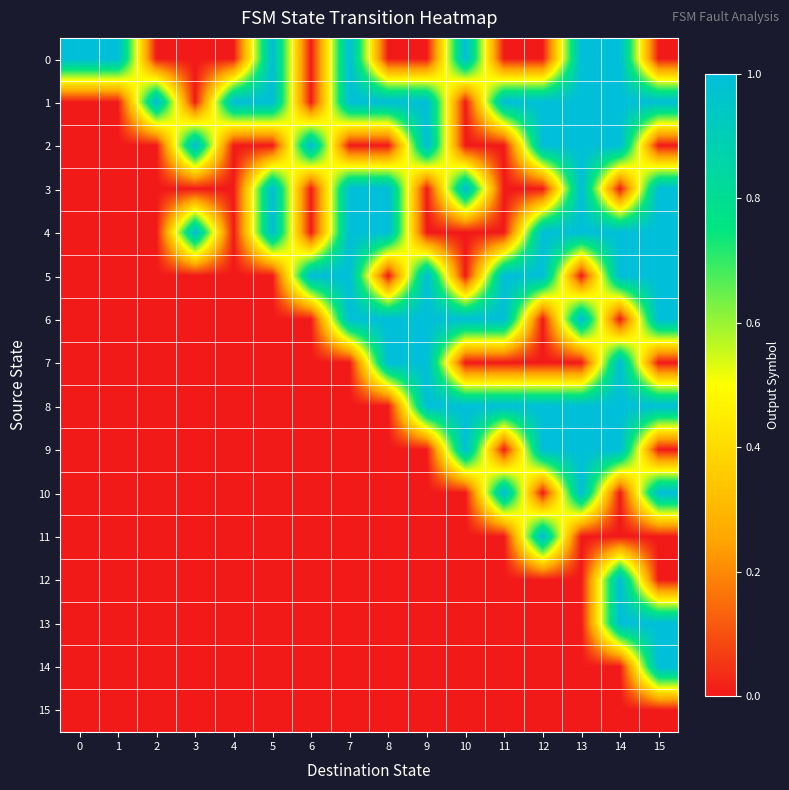

Reading left to right, what are all the values shown in this chart?

0: 0=1	1=1	2=0	3=0	4=0	5=1	6=0	7=1	8=0	9=0	10=1	11=0	12=0	13=1	14=1	15=0
1: 0=0	1=0	2=1	3=0	4=1	5=1	6=0	7=1	8=1	9=1	10=0	11=1	12=1	13=1	14=1	15=1
2: 0=0	1=0	2=0	3=1	4=0	5=0	6=1	7=0	8=0	9=1	10=0	11=0	12=1	13=1	14=1	15=0
3: 0=0	1=0	2=0	3=0	4=0	5=1	6=0	7=1	8=1	9=0	10=1	11=0	12=0	13=1	14=0	15=1
4: 0=0	1=0	2=0	3=1	4=0	5=1	6=0	7=1	8=1	9=0	10=0	11=0	12=1	13=1	14=1	15=1
5: 0=0	1=0	2=0	3=0	4=0	5=0	6=1	7=1	8=0	9=1	10=0	11=1	12=1	13=0	14=1	15=1
6: 0=0	1=0	2=0	3=0	4=0	5=0	6=0	7=1	8=1	9=1	10=1	11=1	12=0	13=1	14=0	15=1
7: 0=0	1=0	2=0	3=0	4=0	5=0	6=0	7=0	8=1	9=1	10=0	11=0	12=0	13=0	14=1	15=0
8: 0=0	1=0	2=0	3=0	4=0	5=0	6=0	7=0	8=0	9=1	10=1	11=1	12=1	13=1	14=1	15=1
9: 0=0	1=0	2=0	3=0	4=0	5=0	6=0	7=0	8=0	9=0	10=1	11=0	12=1	13=1	14=1	15=0
10: 0=0	1=0	2=0	3=0	4=0	5=0	6=0	7=0	8=0	9=0	10=0	11=1	12=0	13=1	14=0	15=1
11: 0=0	1=0	2=0	3=0	4=0	5=0	6=0	7=0	8=0	9=0	10=0	11=0	12=1	13=0	14=0	15=0
12: 0=0	1=0	2=0	3=0	4=0	5=0	6=0	7=0	8=0	9=0	10=0	11=0	12=0	13=0	14=1	15=0
13: 0=0	1=0	2=0	3=0	4=0	5=0	6=0	7=0	8=0	9=0	10=0	11=0	12=0	13=0	14=1	15=1
14: 0=0	1=0	2=0	3=0	4=0	5=0	6=0	7=0	8=0	9=0	10=0	11=0	12=0	13=0	14=0	15=1
15: 0=0	1=0	2=0	3=0	4=0	5=0	6=0	7=0	8=0	9=0	10=0	11=0	12=0	13=0	14=0	15=0